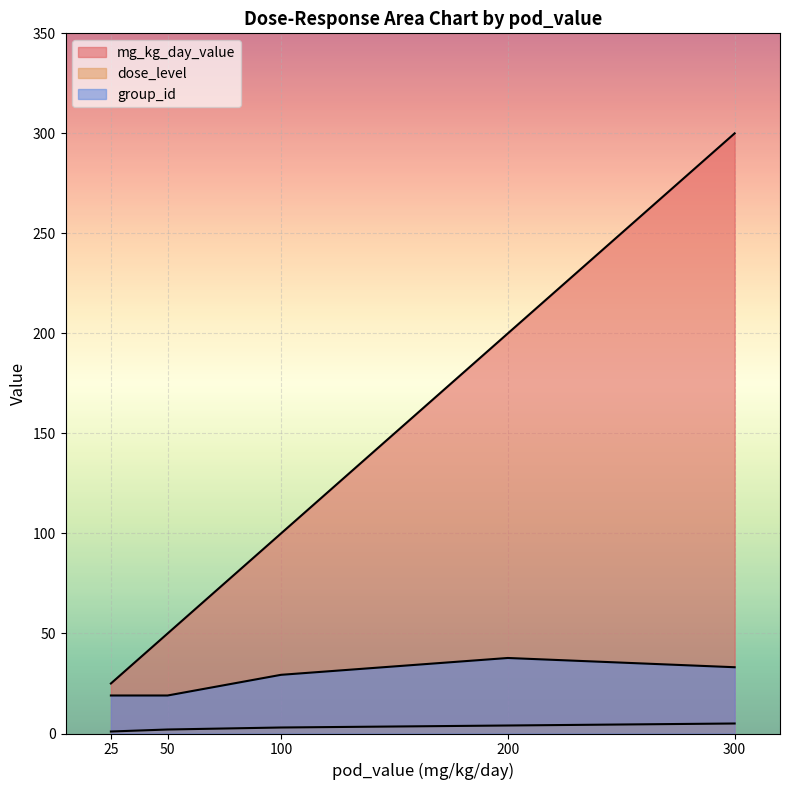

Where is dose_level nearest to the value 3?

100